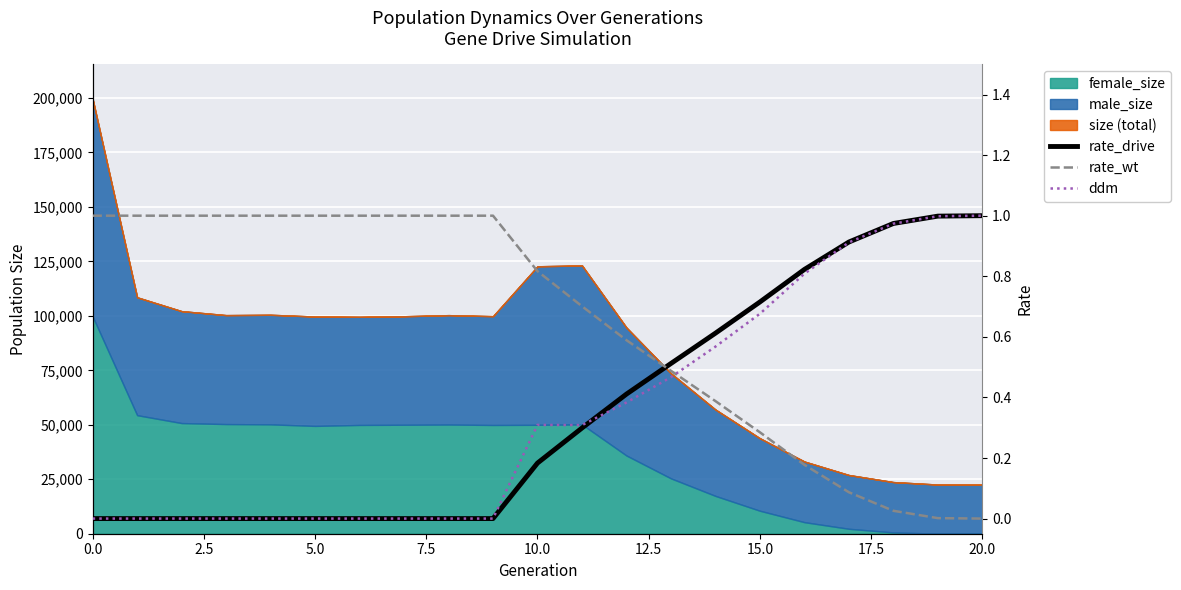

What is the value of the rate_wt point at the 10th from the left?

1.0